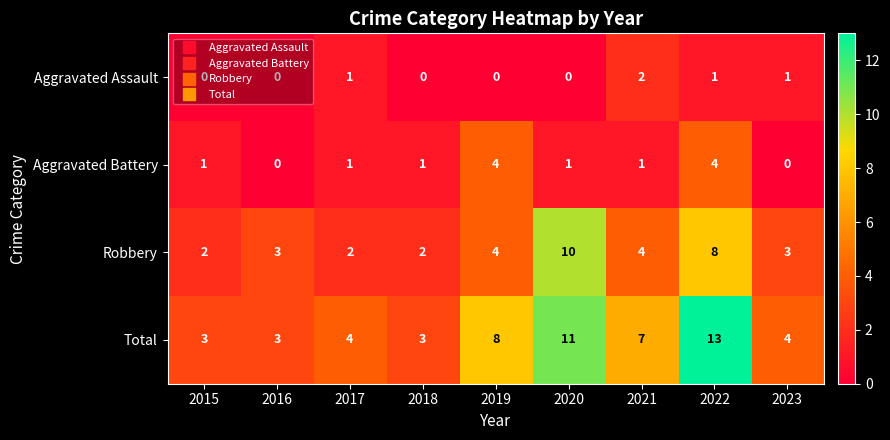

Which series has the largest total across all categories?

Total